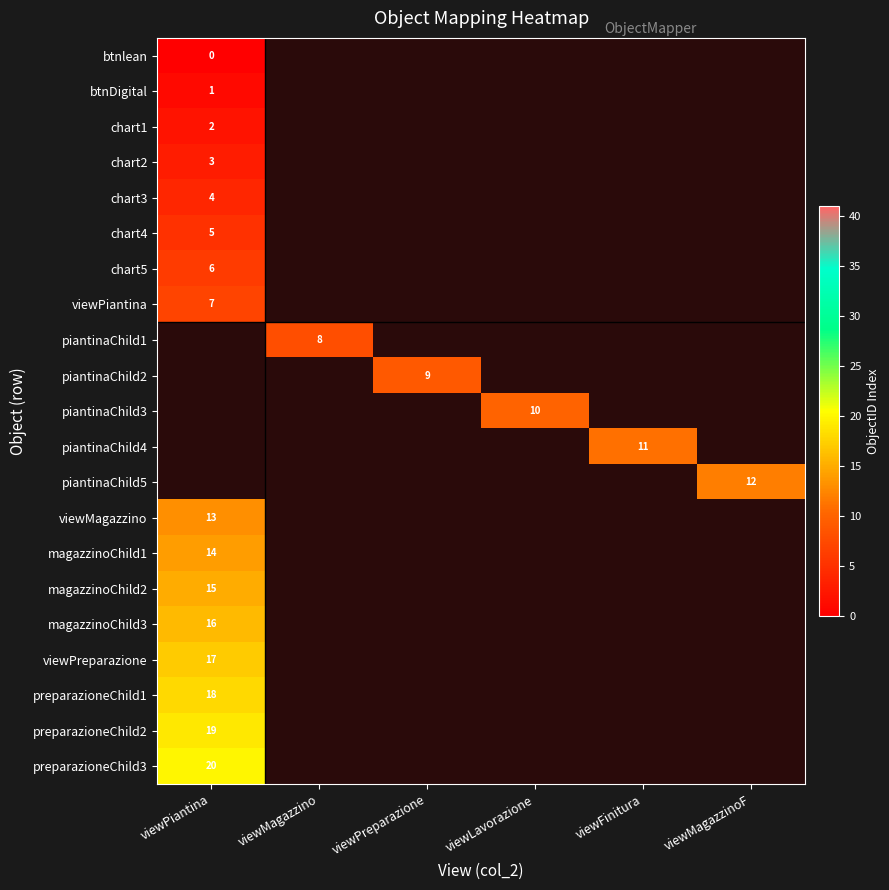

The value of preparazioneChild3 at viewPiantina is 8. True or false?

False